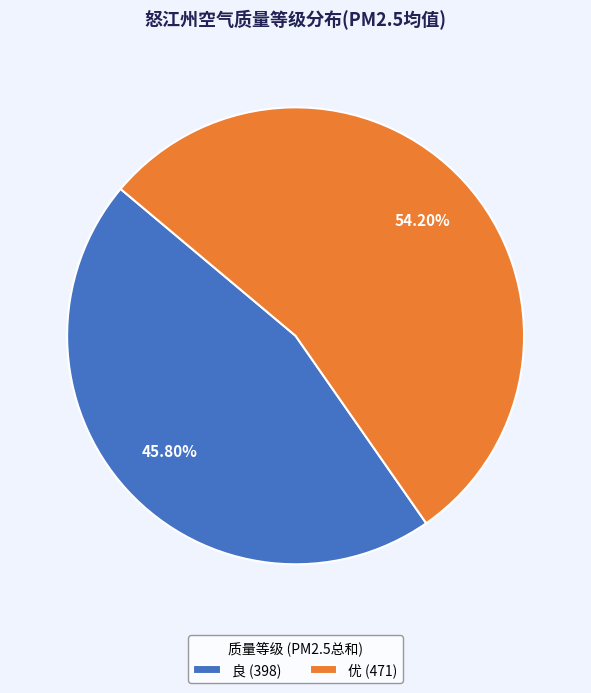

Which category accounts for the majority?

优 (471)